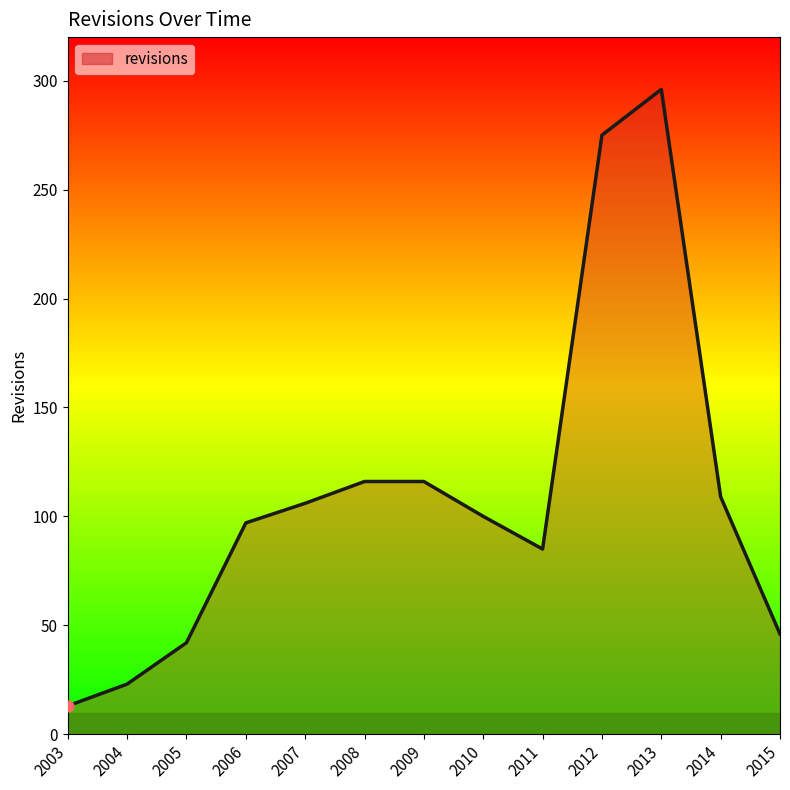

What is the change in value from 2004 to 2015?

+23